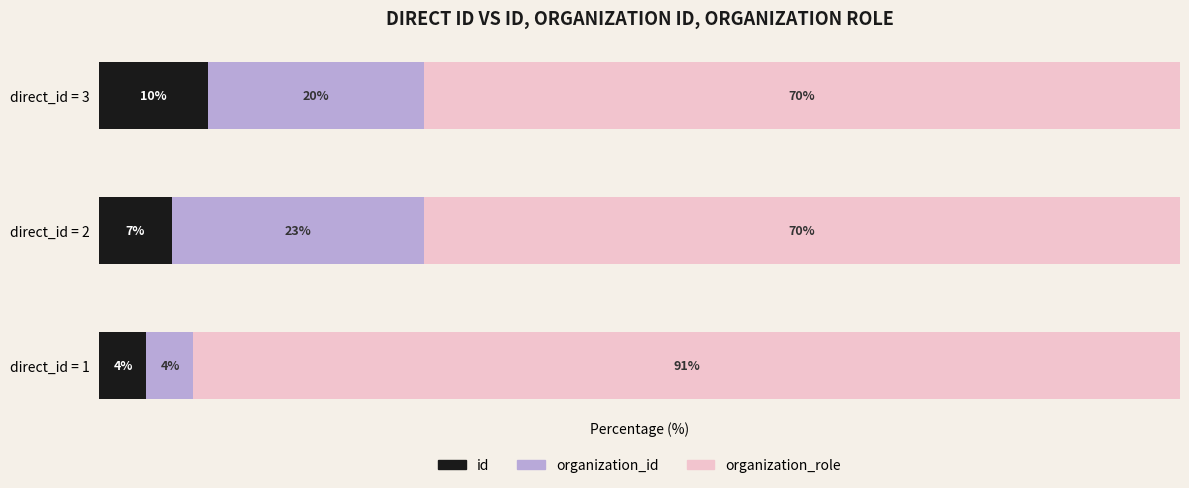

At which label does id reach its minimum?

direct_id = 1